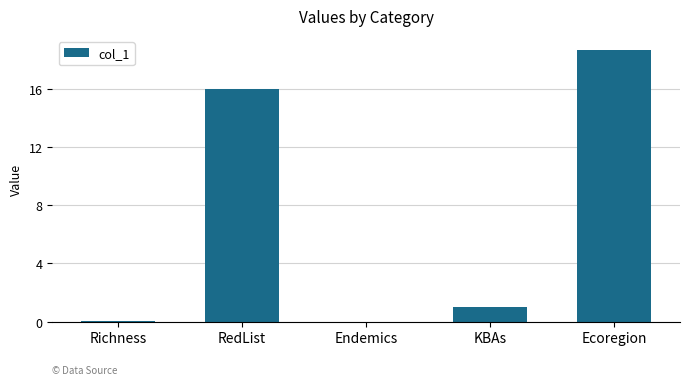

At which label is the value closest to 9?

RedList